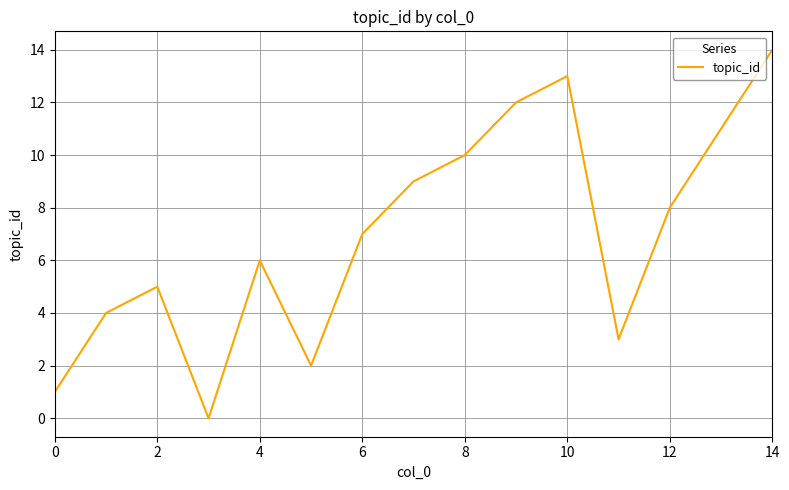

What is the greatest value displayed?

14